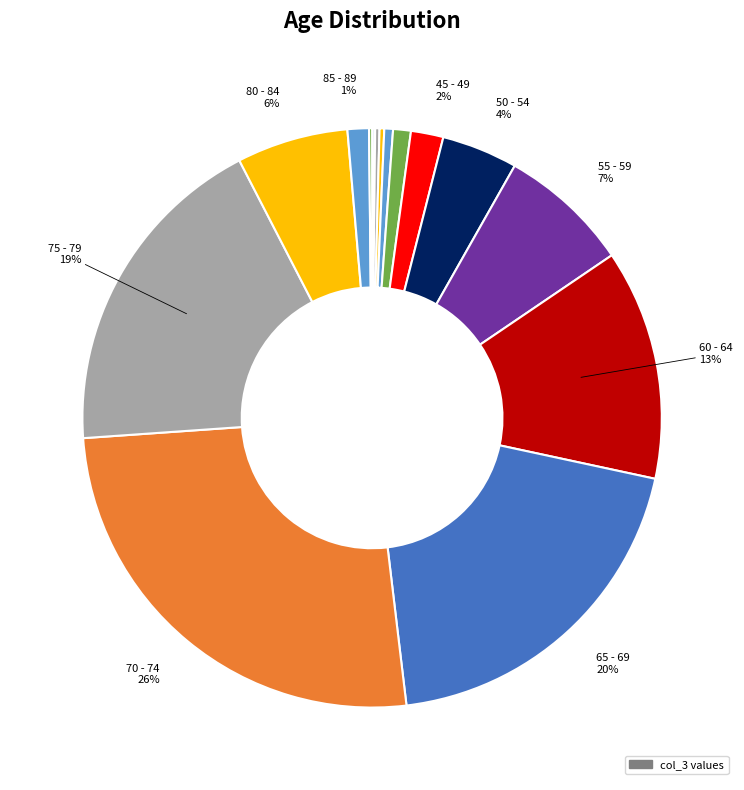

How many segments does this pie chart have?

16